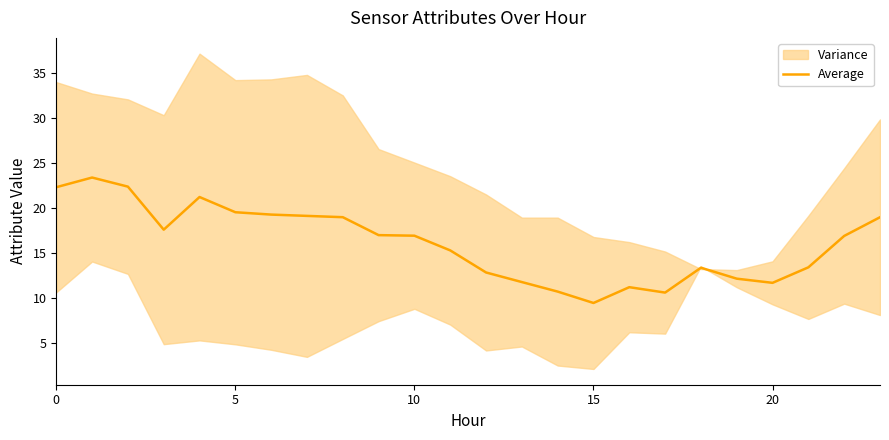

The value of Average at 20 is 6.6. True or false?

False